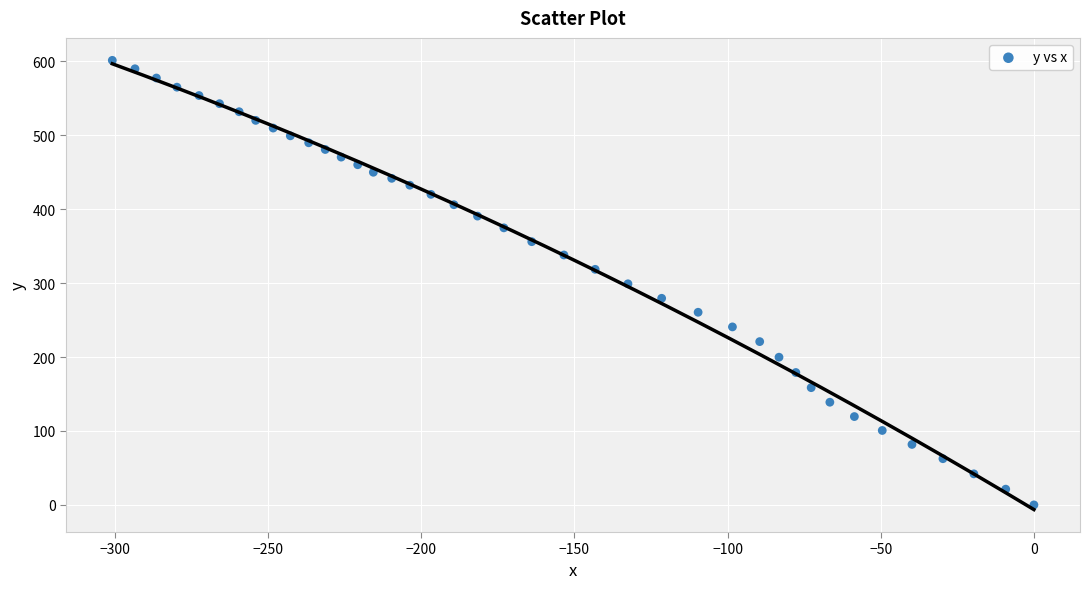

What is the range of Y values (max minus min)?

601.4